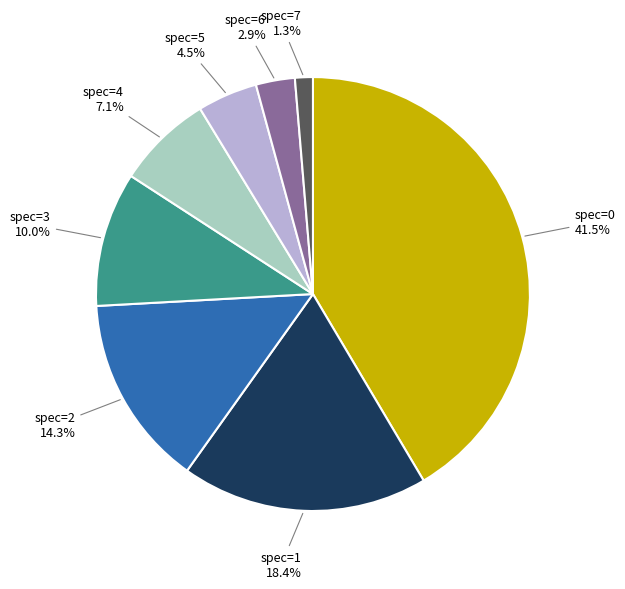

Is there a majority slice in this chart?

No